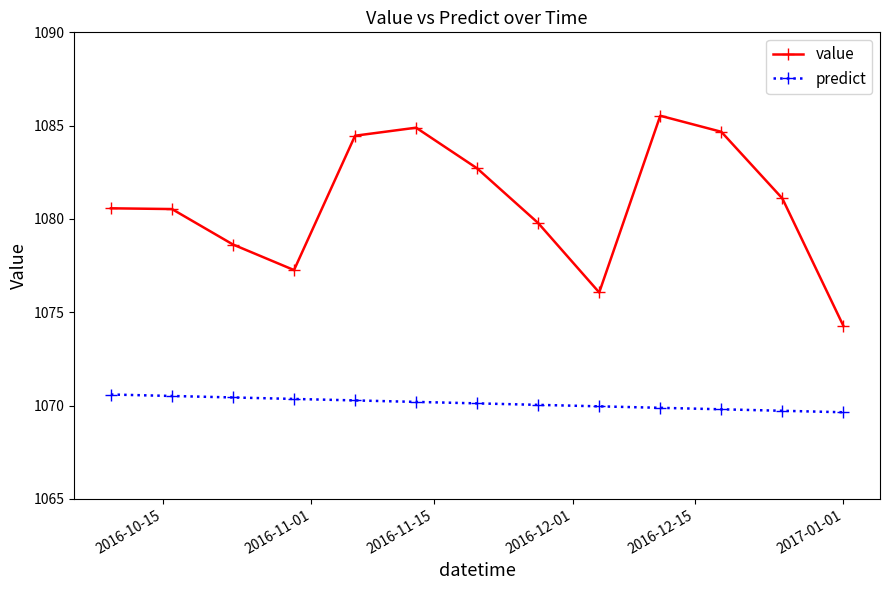

What is the value of the predict point at the 10th from the left?

1069.9